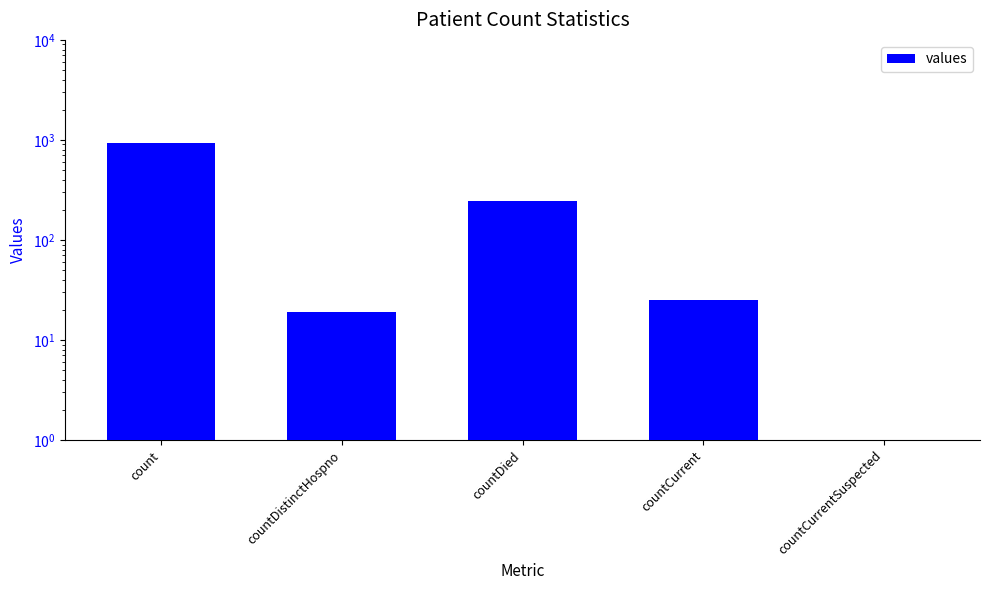

List the labels in order of value, largest first.

count, countDied, countCurrent, countDistinctHospno, countCurrentSuspected